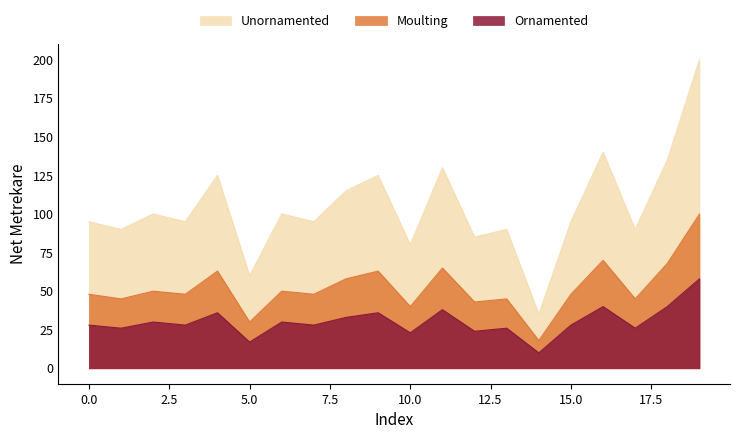

What is the difference between the Unornamented values at 9 and 17?

35